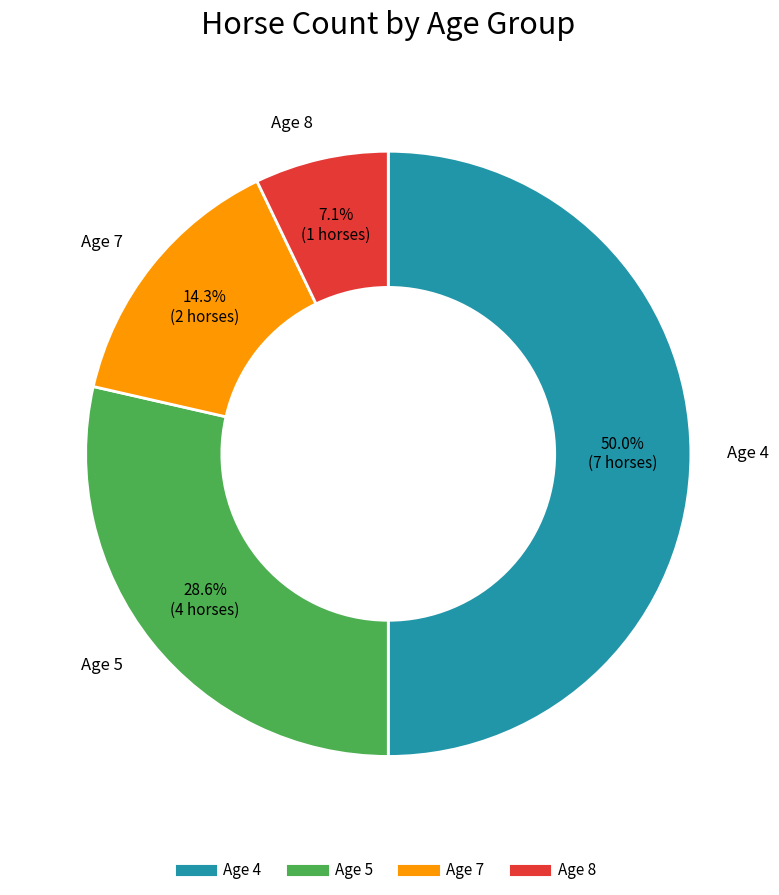

Is Age 7 the majority of the pie?

No